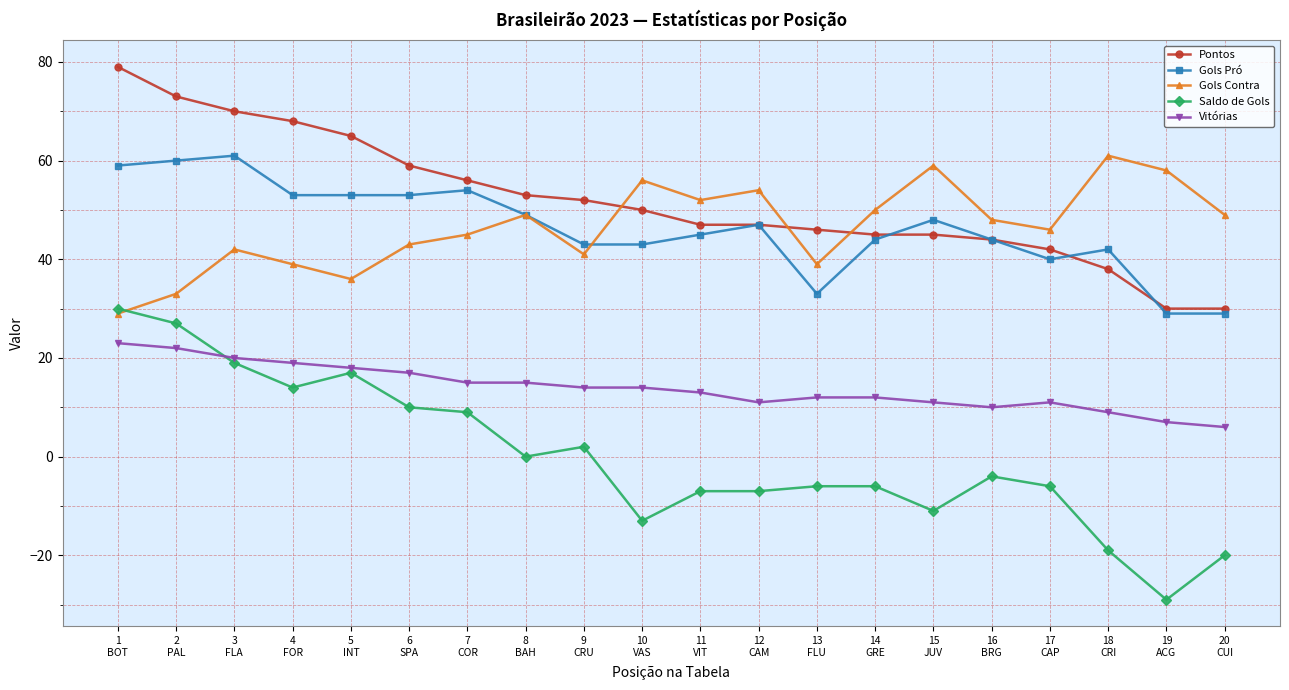

Reading left to right, transcribe all the data shown in this chart.

Pontos: 79	73	70	68	65	59	56	53	52	50	47	47	46	45	45	44	42	38	30	30
Gols Pró: 59	60	61	53	53	53	54	49	43	43	45	47	33	44	48	44	40	42	29	29
Gols Contra: 29	33	42	39	36	43	45	49	41	56	52	54	39	50	59	48	46	61	58	49
Saldo de Gols: 30	27	19	14	17	10	9	0	2	-13	-7	-7	-6	-6	-11	-4	-6	-19	-29	-20
Vitórias: 23	22	20	19	18	17	15	15	14	14	13	11	12	12	11	10	11	9	7	6